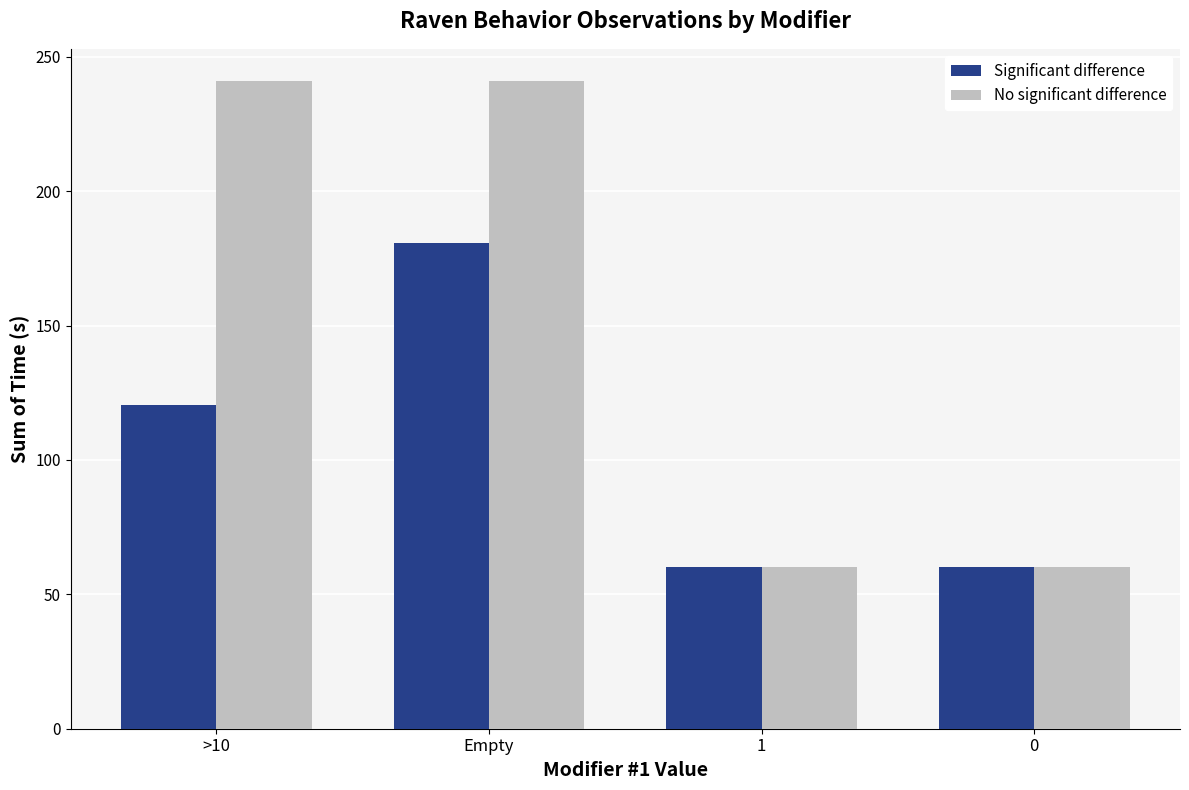

The No significant difference series shows 41.3 at 1. True or false?

False